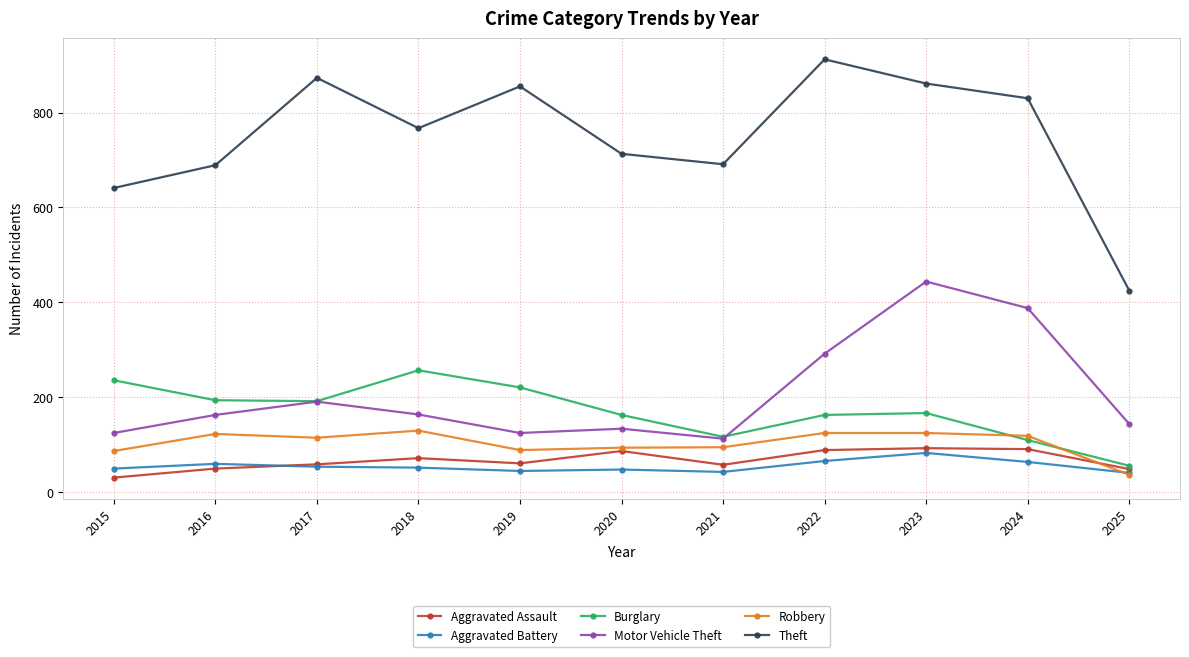

True or false: Robbery and Motor Vehicle Theft cross at least once.

False